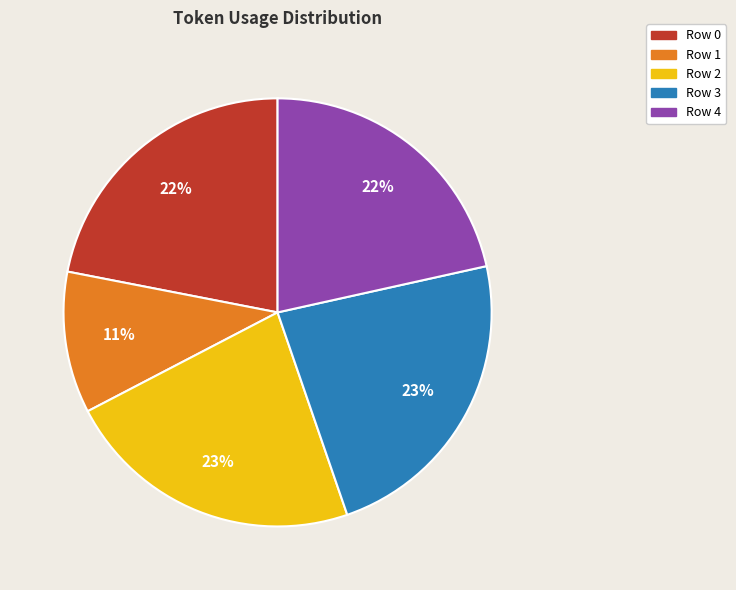

Is there any slice that represents more than half of the pie?

No